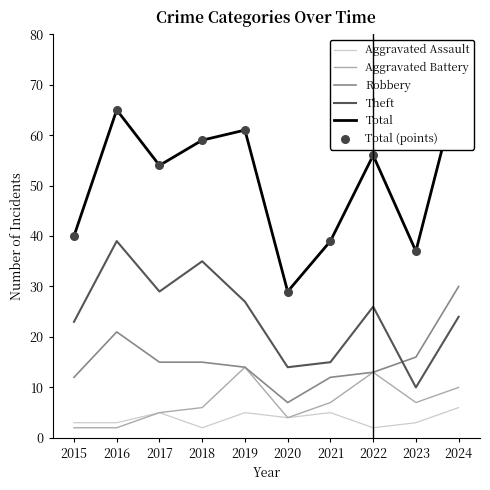

What are all the series names shown in the legend?

Aggravated Assault, Aggravated Battery, Robbery, Theft, Total, Total (points)